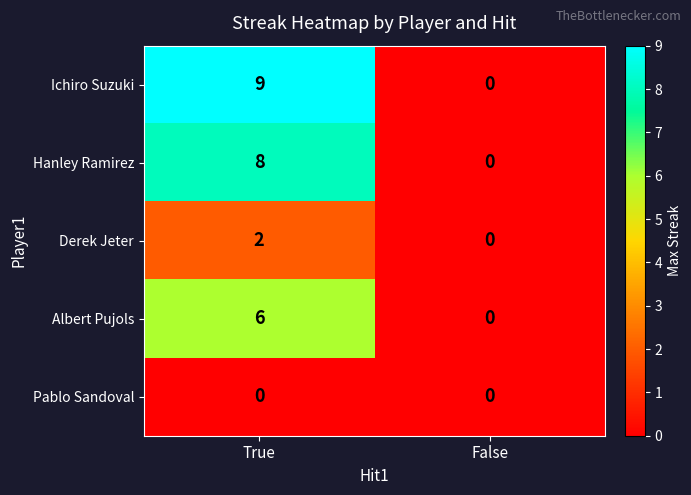

The Derek Jeter series shows 0 at False. True or false?

True